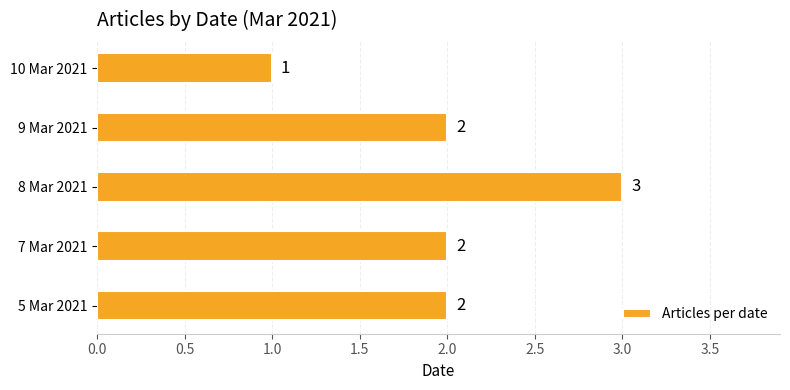

Is it true that the value at 7 Mar 2021 is 3?

False